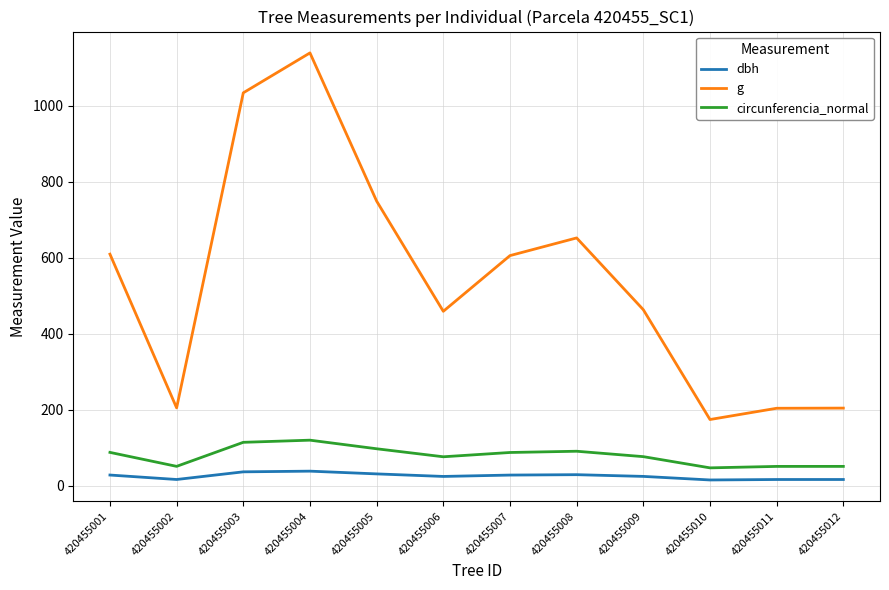

At how many categories does at least one series exceed 552?

6